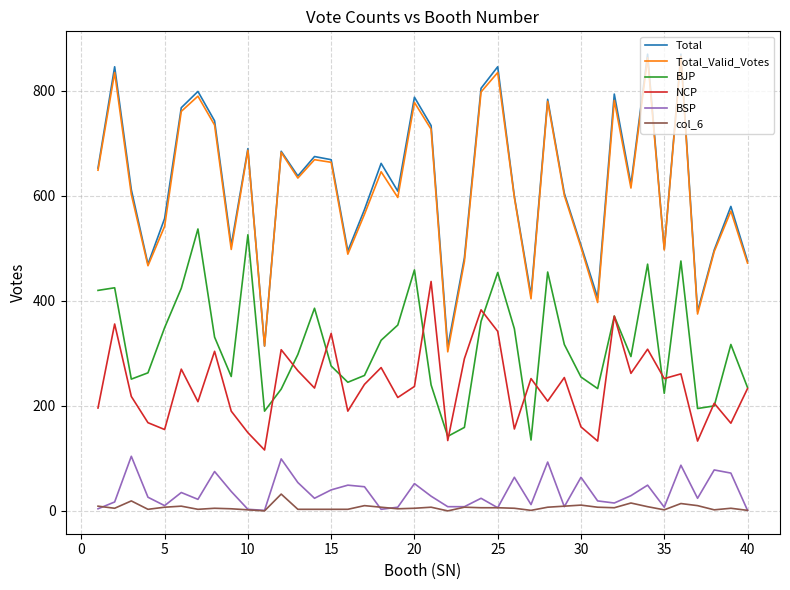

In BSP, how many points are higher than both neighbors (excluding endpoints)?

13